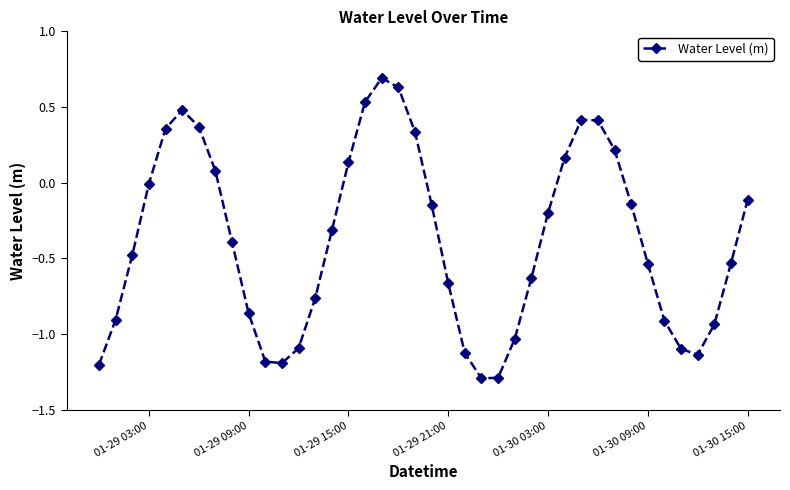

How many series are shown in this chart?

1